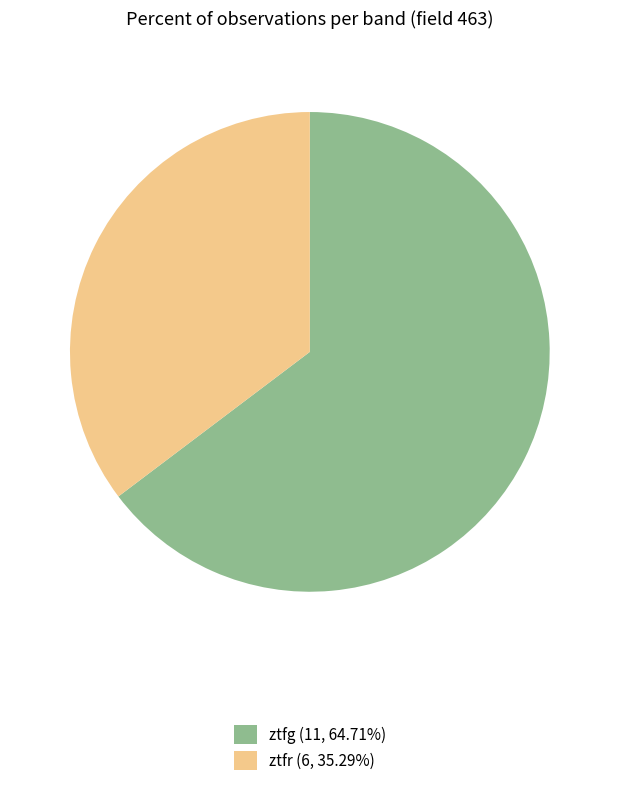

Does ztfr (6, 35.29%) represent more than half of the total?

No